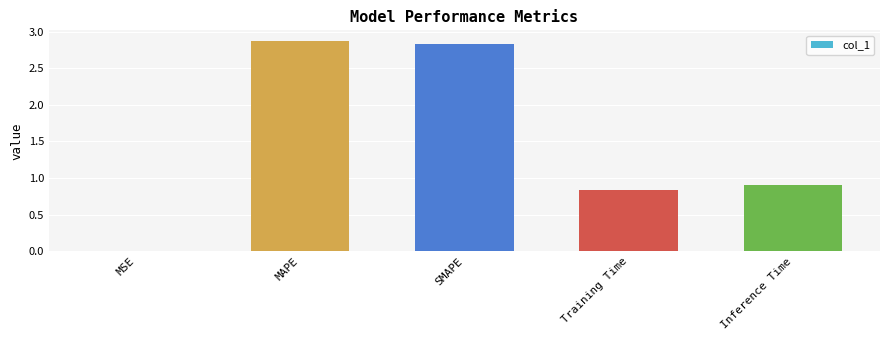

What is the change in value from SMAPE to Inference Time?

-1.9